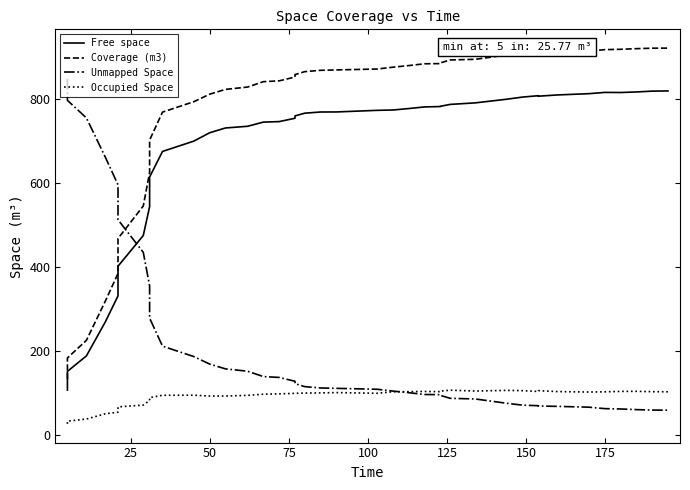

What are all the series names shown in the legend?

Free space, Coverage (m3), Unmapped Space, Occupied Space